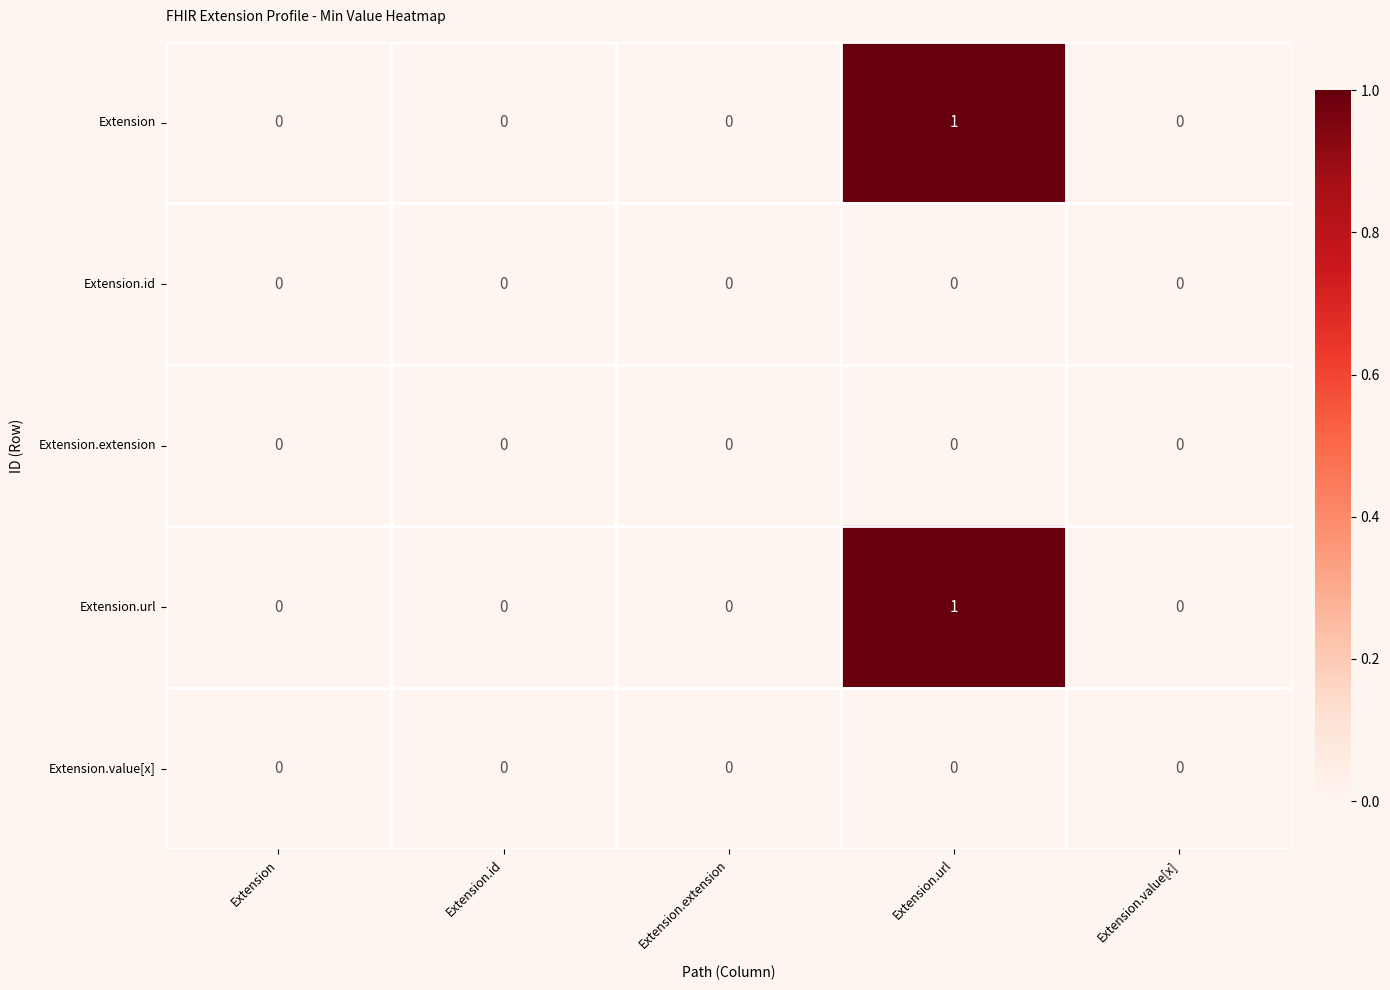

What is the greatest value displayed?

1